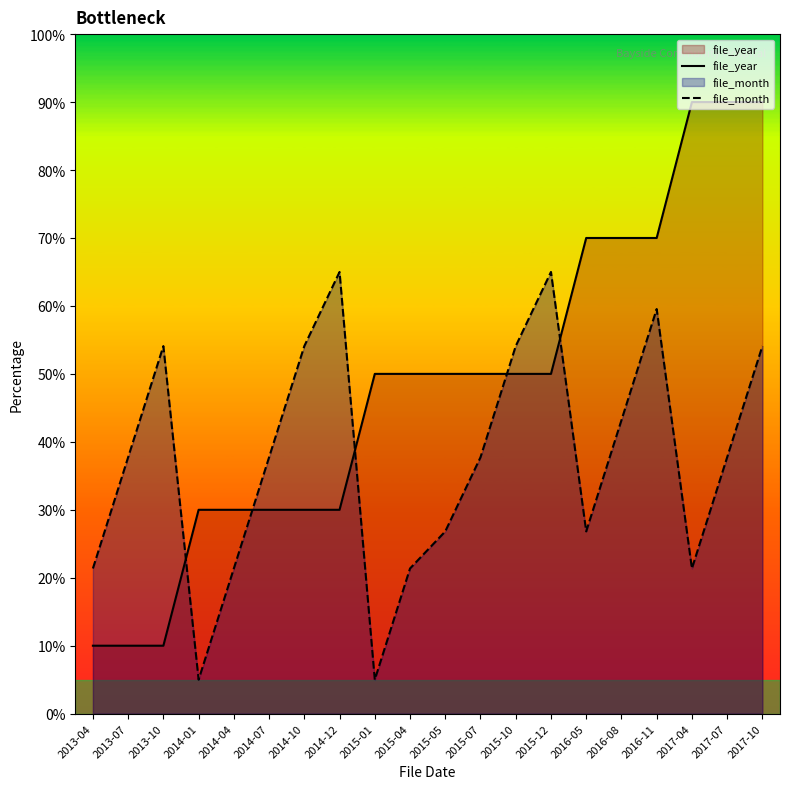

The value of file_year at 2013-10 is 17.3. True or false?

False